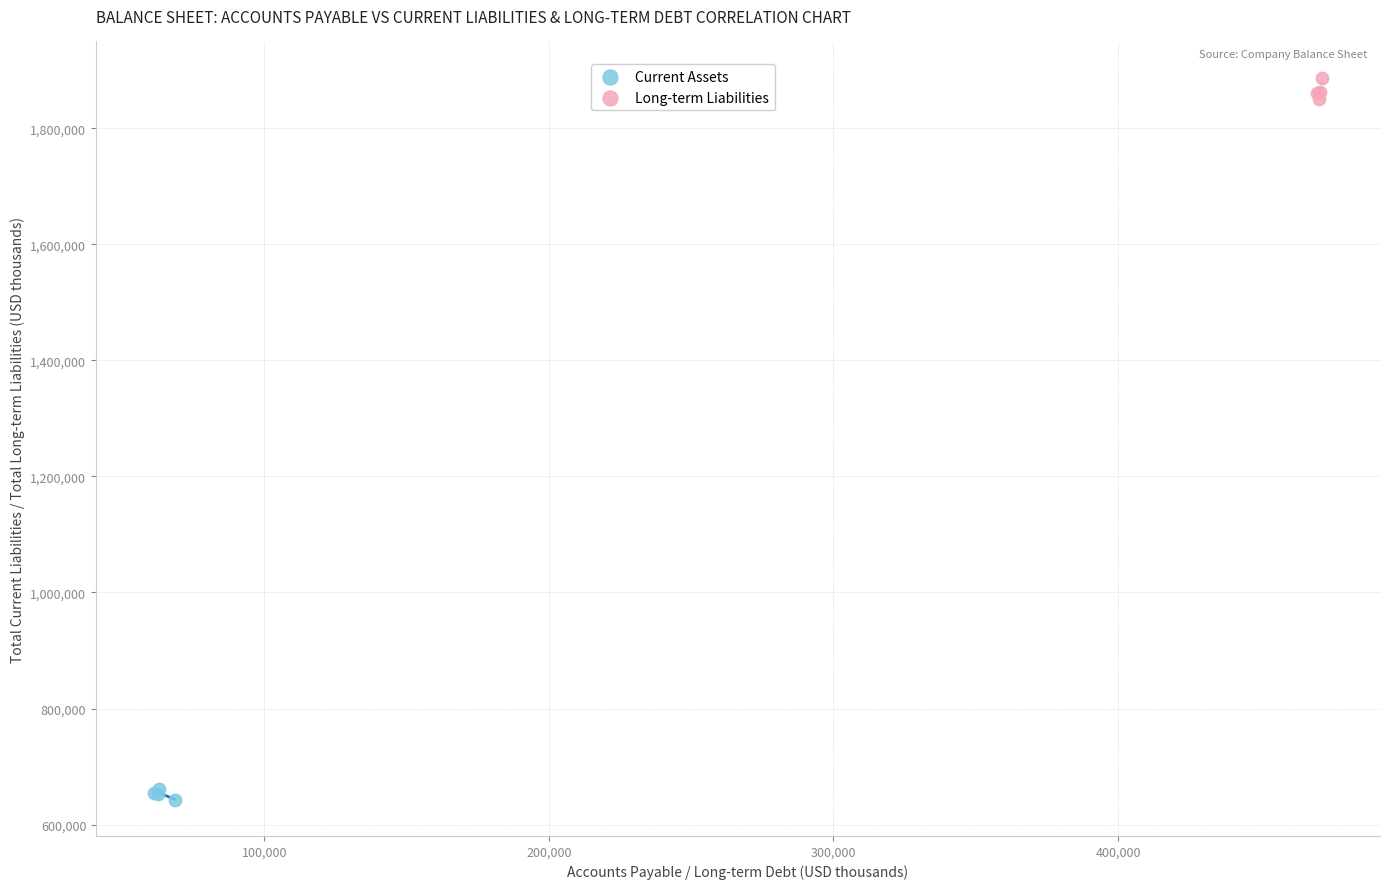

What are all the series names shown in the legend?

Current Assets, Long-term Liabilities